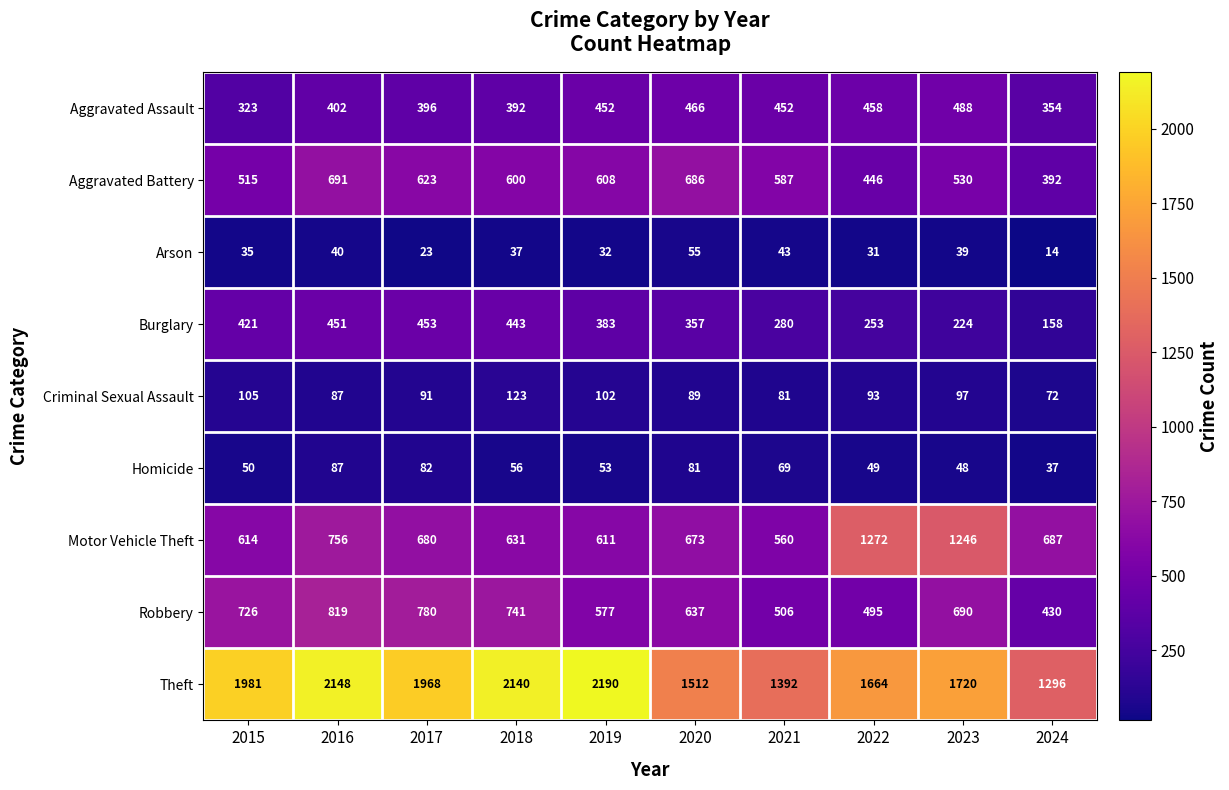

What is the minimum value shown in the chart?

14